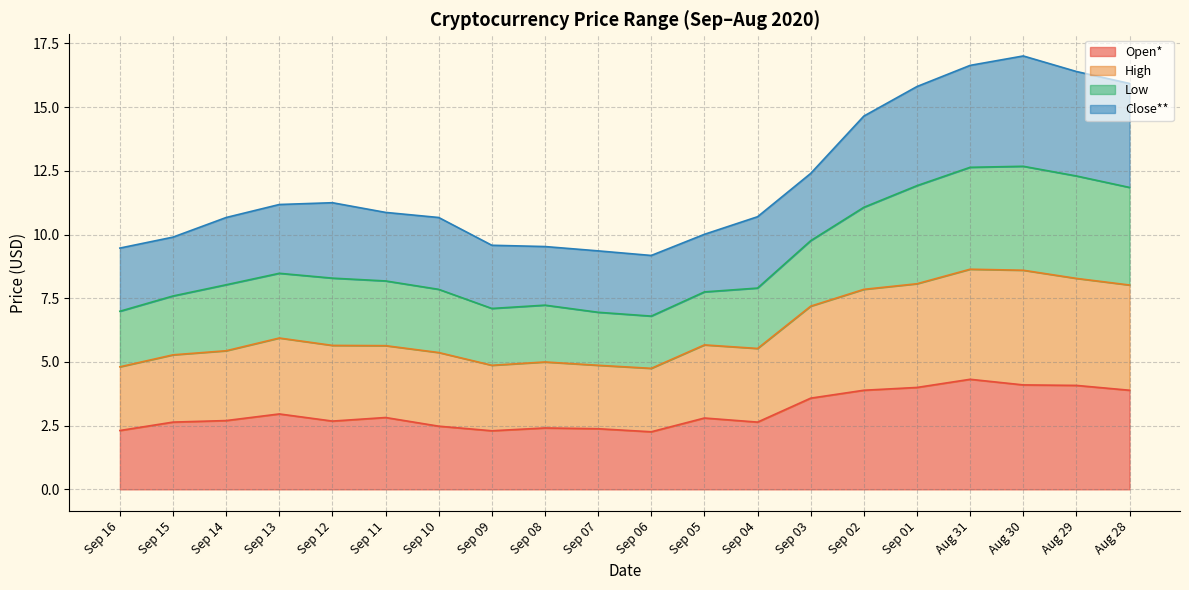

Rank the categories by High value from highest to lowest.

Aug 31, Aug 30, Aug 29, Sep 01, Aug 28, Sep 02, Sep 03, Sep 13, Sep 05, Sep 12, Sep 11, Sep 04, Sep 14, Sep 10, Sep 15, Sep 08, Sep 07, Sep 09, Sep 16, Sep 06